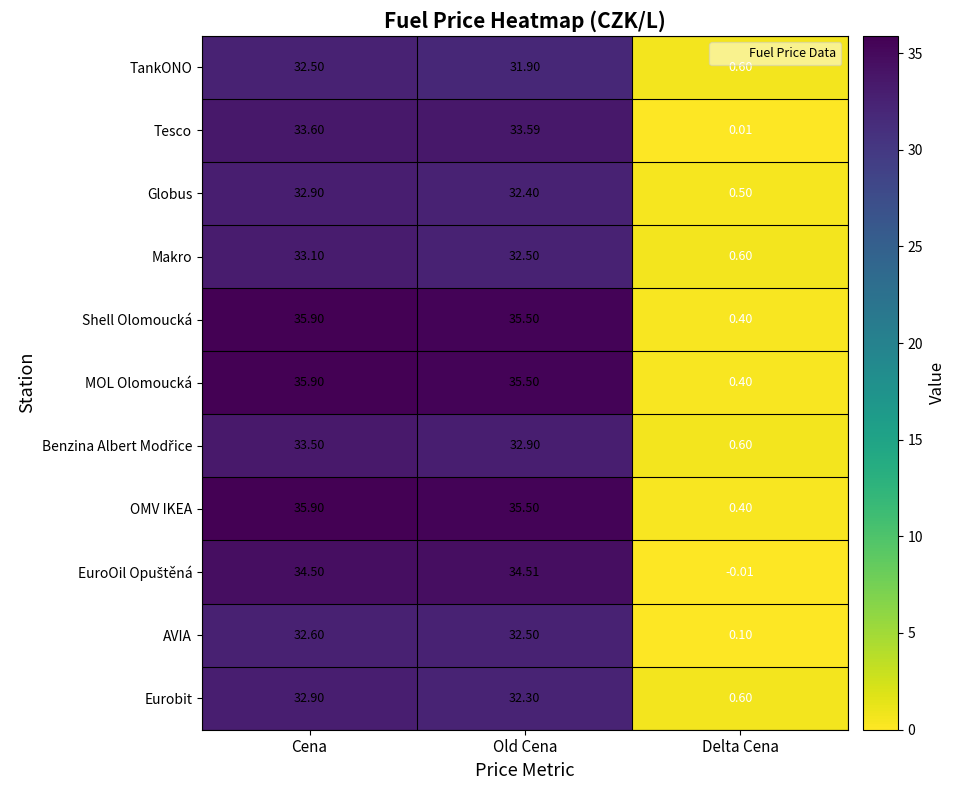

Is the value of Eurobit at Delta Cena greater than the value of TankONO at Cena?

No